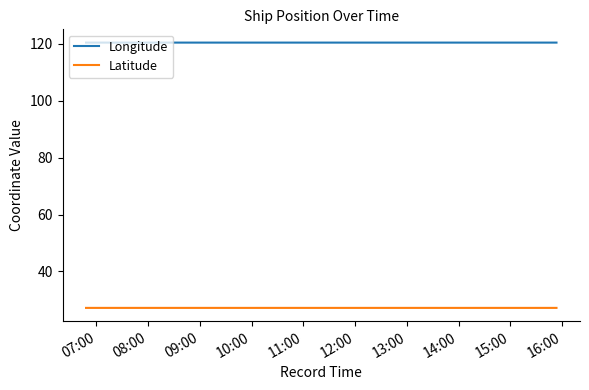

Reading left to right, list all the values displayed in this chart.

Longitude: 120.5	120.5	120.5	120.5	120.5	120.5	120.5	120.5	120.5	120.5	120.5	120.5	120.5	120.5	120.5	120.5	120.5	120.5	120.5
Latitude: 27.2	27.2	27.2	27.2	27.2	27.2	27.2	27.2	27.2	27.2	27.2	27.2	27.2	27.2	27.2	27.2	27.2	27.2	27.2